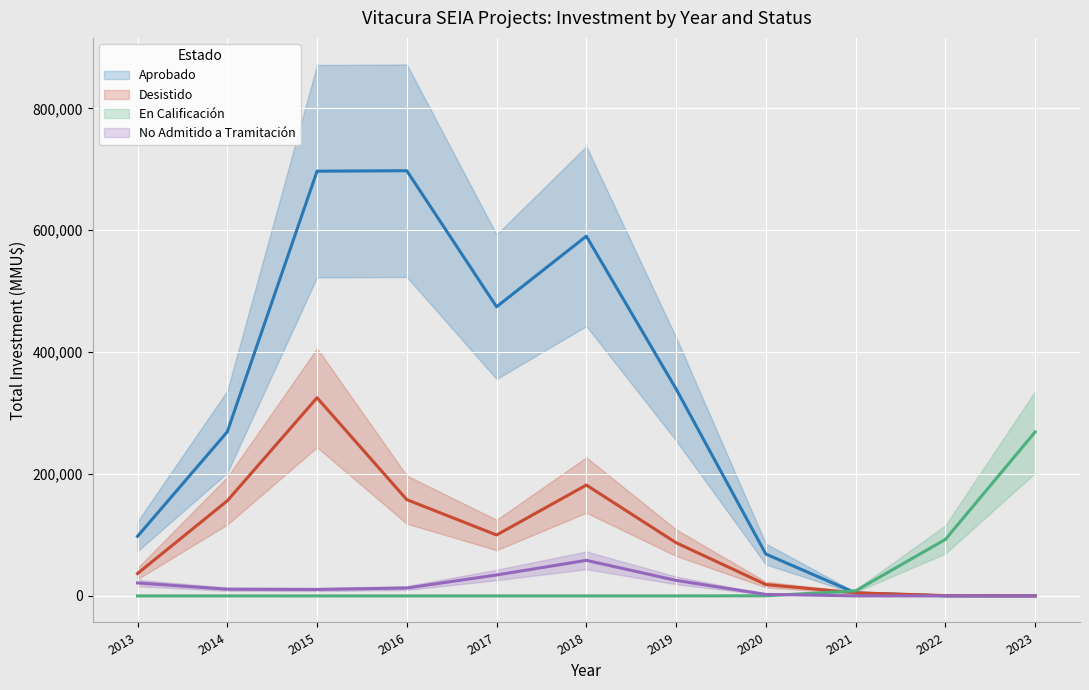

At which label does Aprobado first exceed 269281?

2014